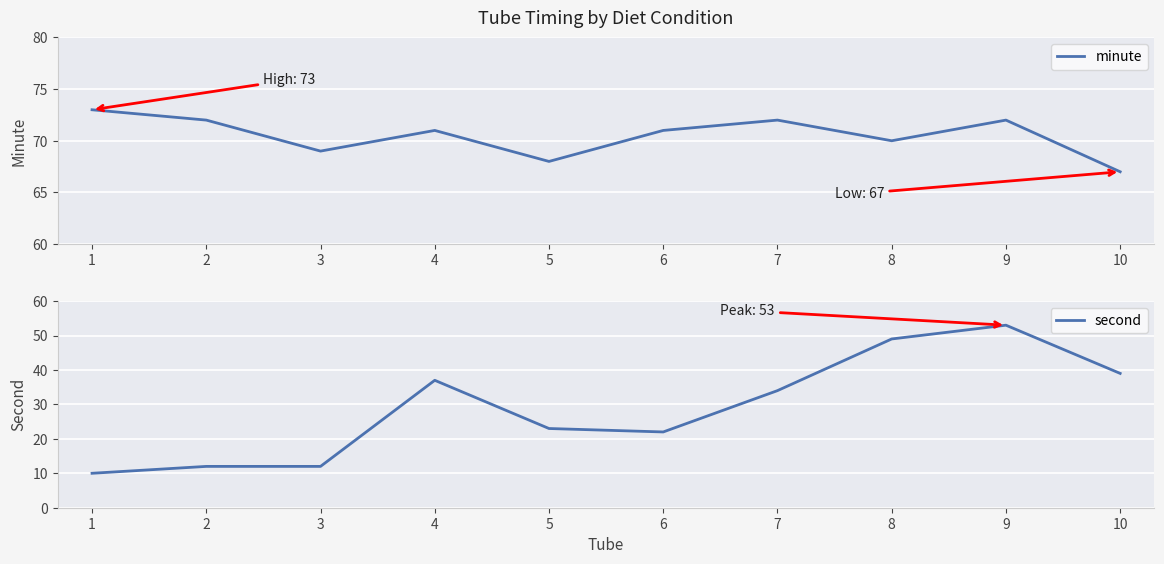

What is the difference between the highest and lowest values at 1?

63